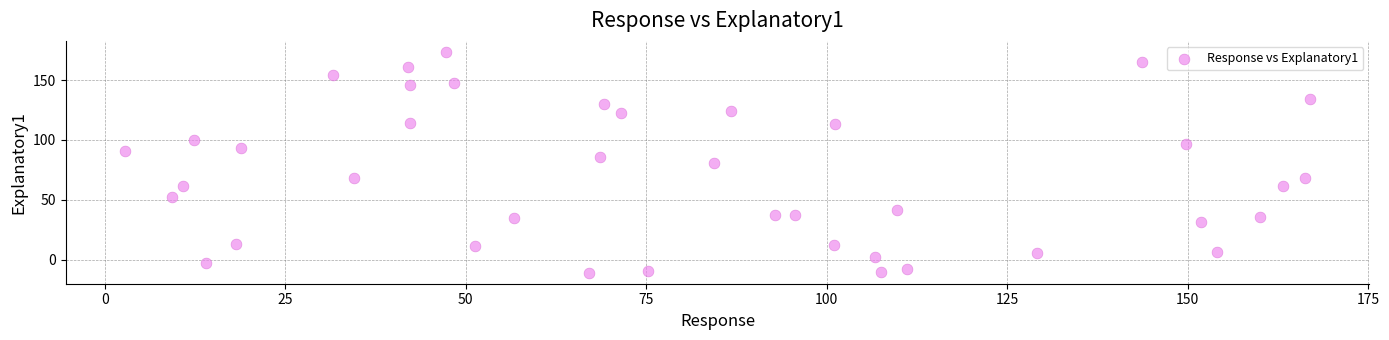

What is the range of Y values (max minus min)?

184.4